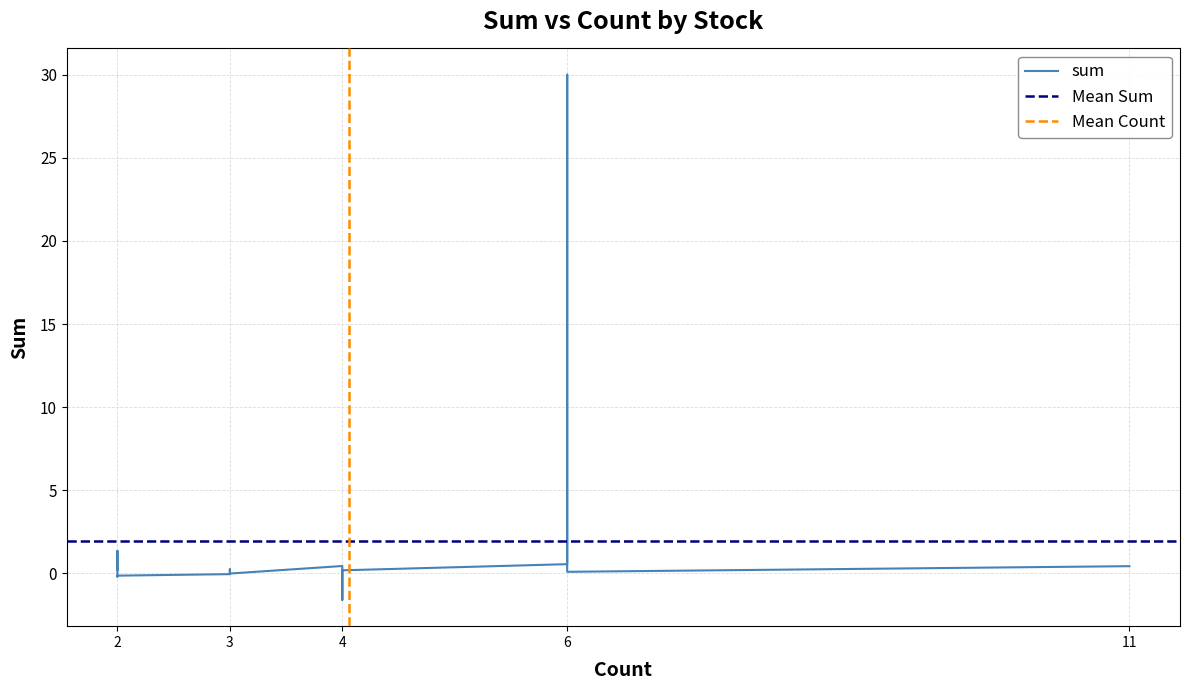

Reading left to right, what are all the values shown in this chart?

0.4	0.6	30.0	0.1	0.4	-1.6	0.0	0.2	-0.1	0.2	-0.0	-0.0	0.2	1.3	-0.2	-0.1